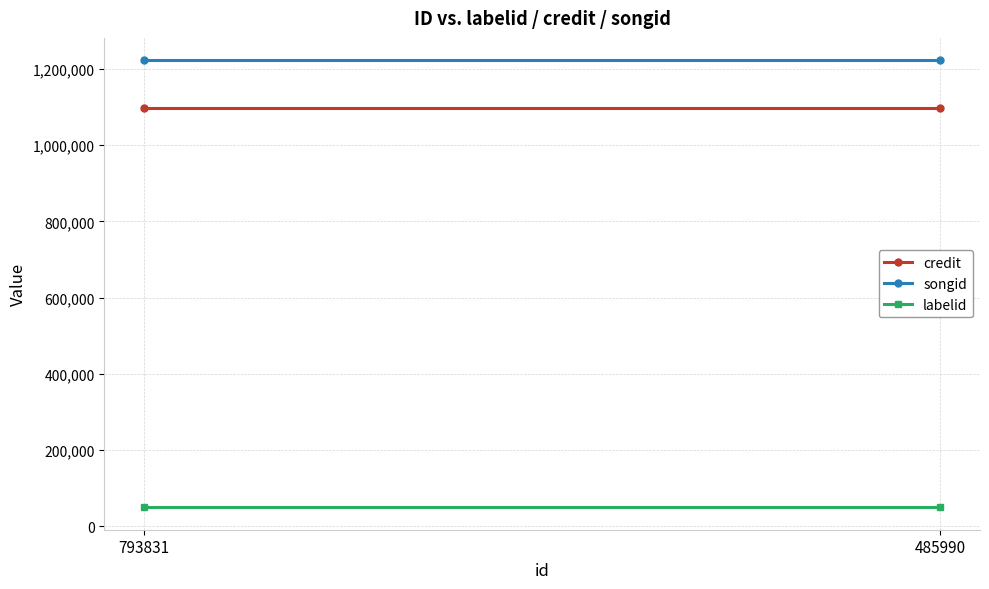

Reading left to right, transcribe all the data shown in this chart.

credit: 1098265	1098265
songid: 1222569	1222569
labelid: 49421	49421